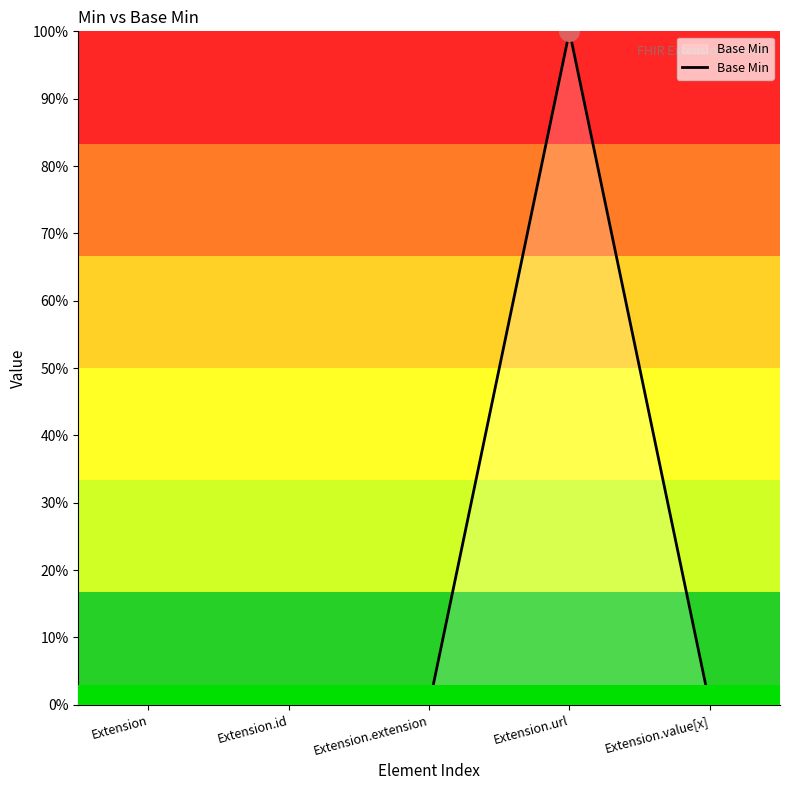

What is the change in value from Extension.extension to Extension.url?

+1